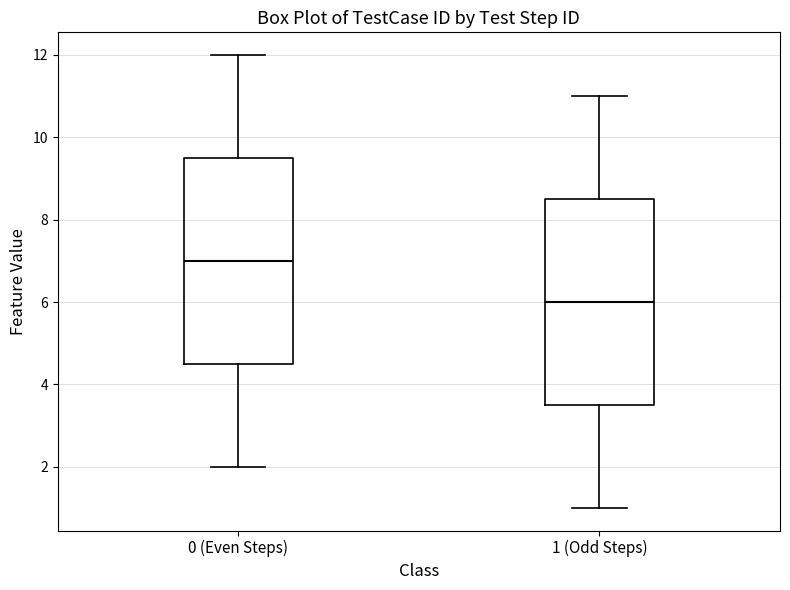

Which box's median line is the highest?

0 (Even Steps)